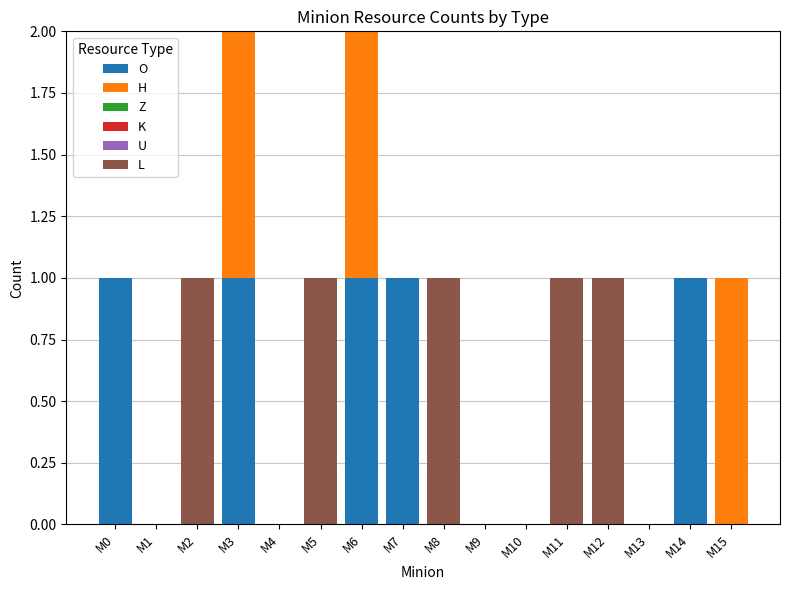

Does the chart contain stacked bars?

Yes